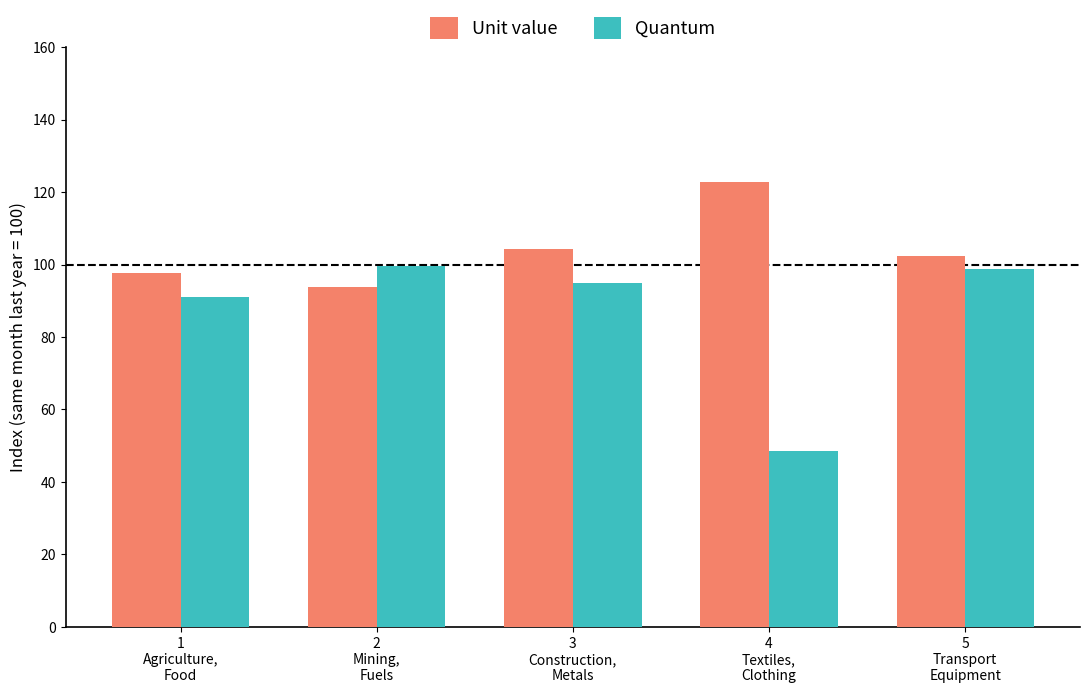

What is the label of the 5th bar from the left?

5
Transport
Equipment